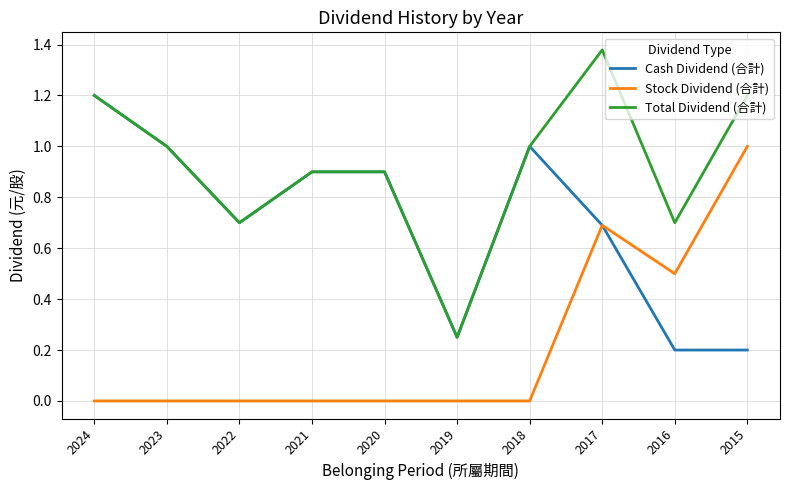

What is the average value of the Cash Dividend (合計) series?

0.7